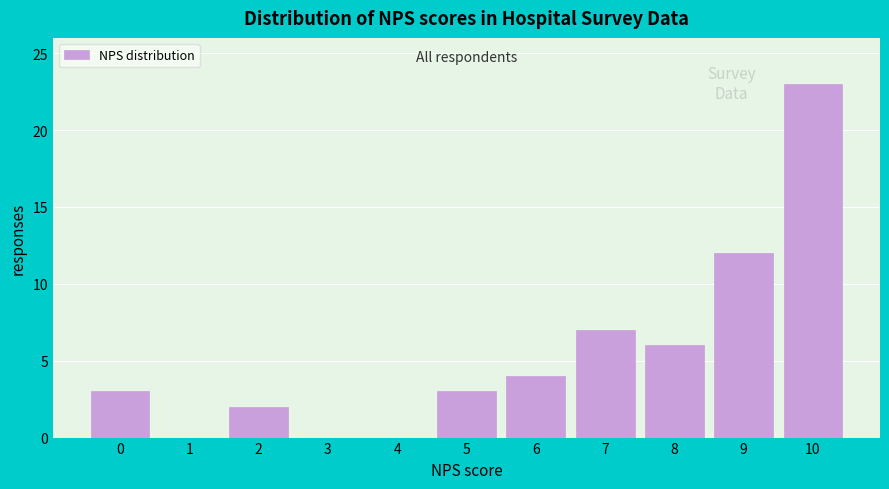

Reading left to right, list all the values displayed in this chart.

0=3	1=0	2=2	3=0	4=0	5=3	6=4	7=7	8=6	9=12	10=23